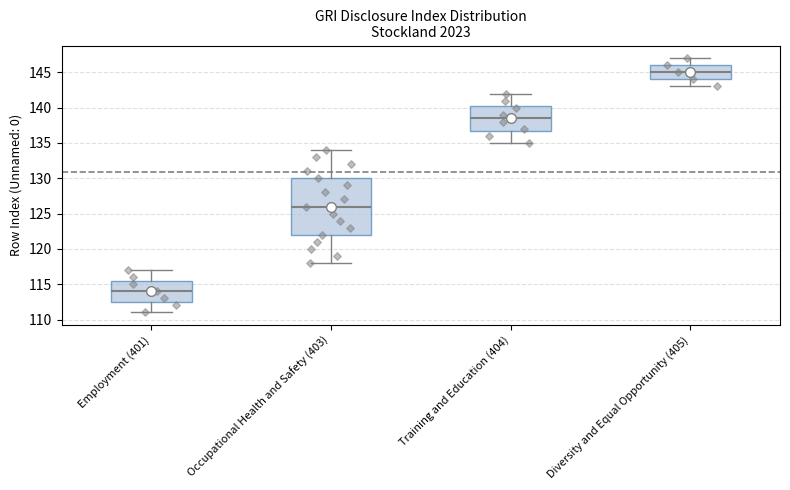

Reading left to right, transcribe this box plot: for each box, give where its median line is, the range the box spans, and where its two whiskers end, as read against the y-axis. The values are not printed on the chart, so give them approximately, as read against the axis.

Employment (401): median 114.0, box 112.5 to 115.5, whiskers 111.0 to 117.0
Occupational Health and Safety (403): median 126.0, box 122.0 to 130.0, whiskers 118.0 to 134.0
Training and Education (404): median 138.5, box 137.0 to 140.5, whiskers 135.0 to 142.0
Diversity and Equal Opportunity (405): median 145.0, box 144.0 to 146.0, whiskers 143.0 to 147.0